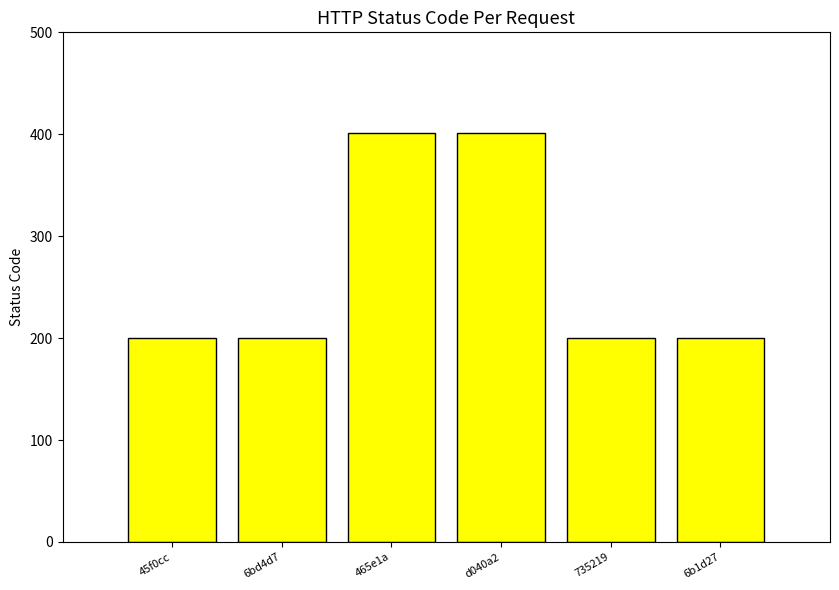

Which has a higher value, d040a2 or 45f0cc?

d040a2